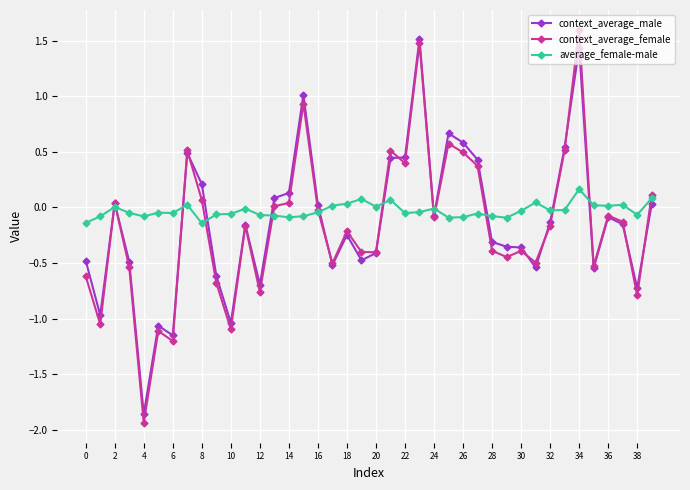

What is the difference between the maximum and second lowest values in the context_average_female series?

2.8